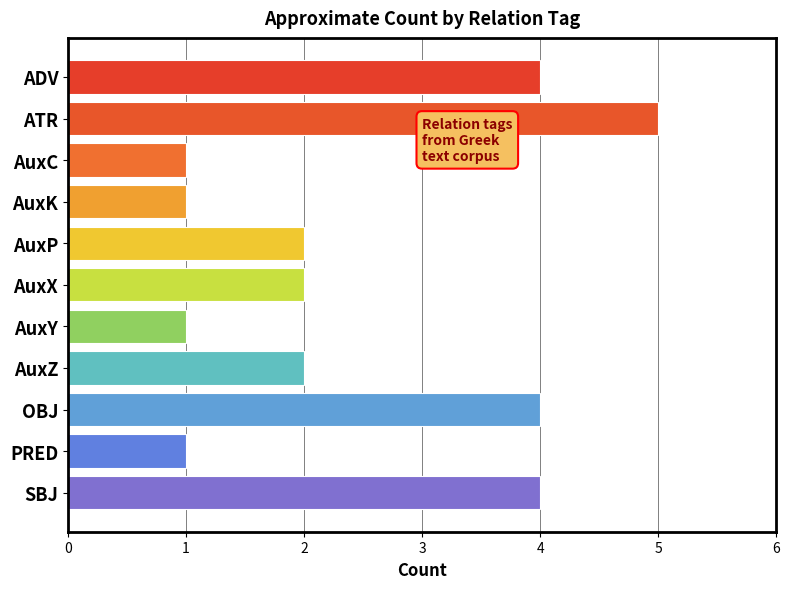

True or false: the data shows 2 at AuxK.

False